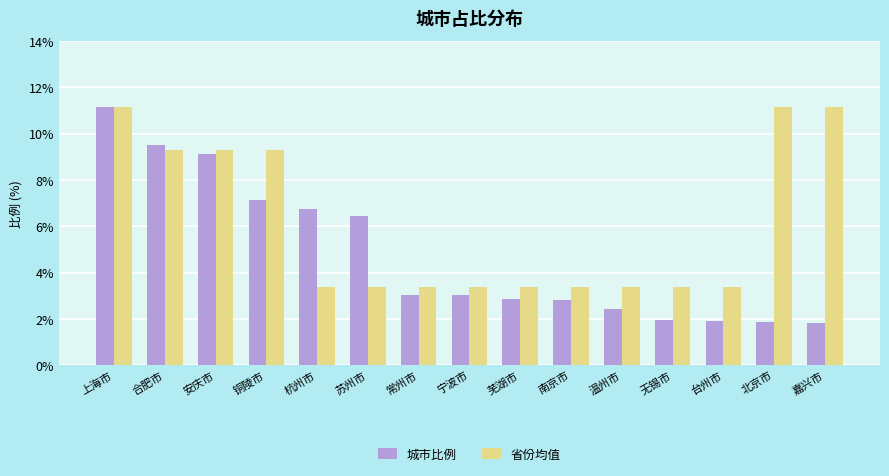

Rank the series by their average value, from highest to lowest.

省份均值, 城市比例